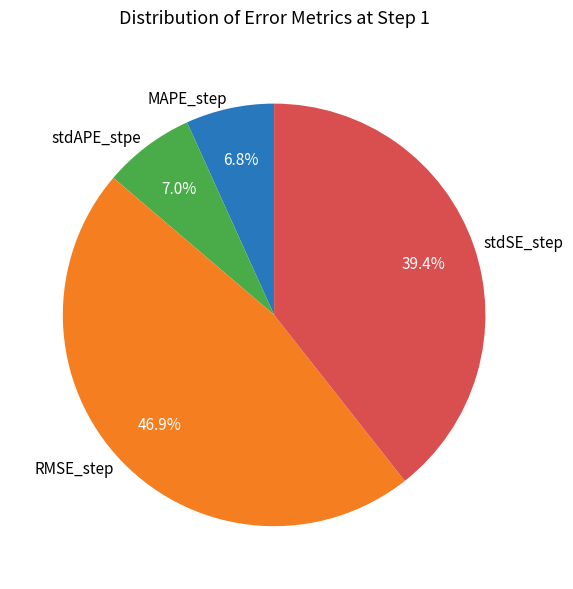

How many slices are in this pie chart?

4